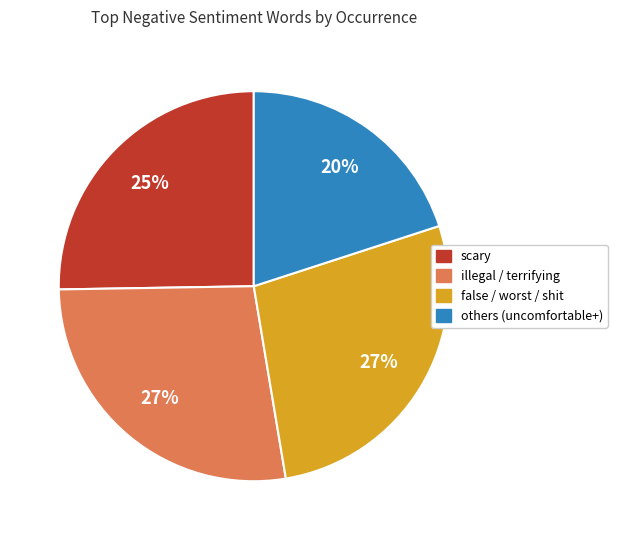

Is the sum of illegal / terrifying and others (uncomfortable+) greater than half?

No